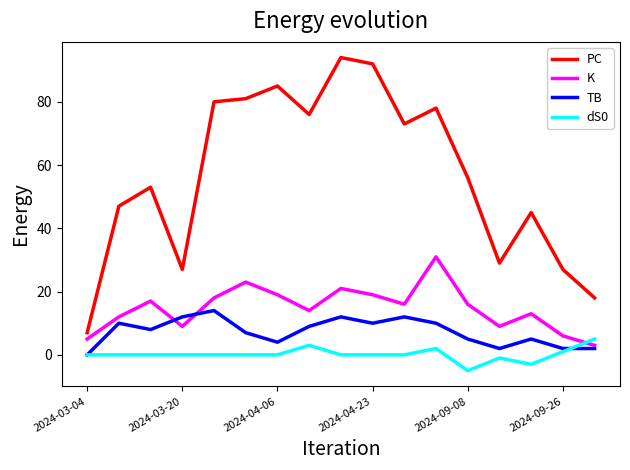

Is this an area chart (filled region under the line)?

No